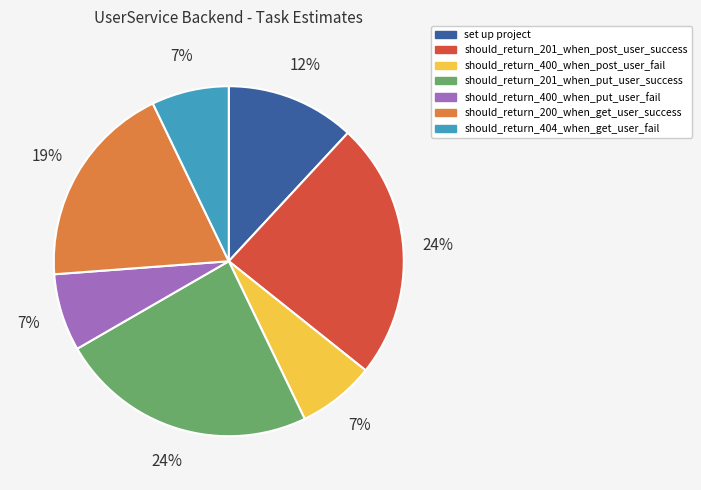

True or false: set up project accounts for 12% of the total.

True